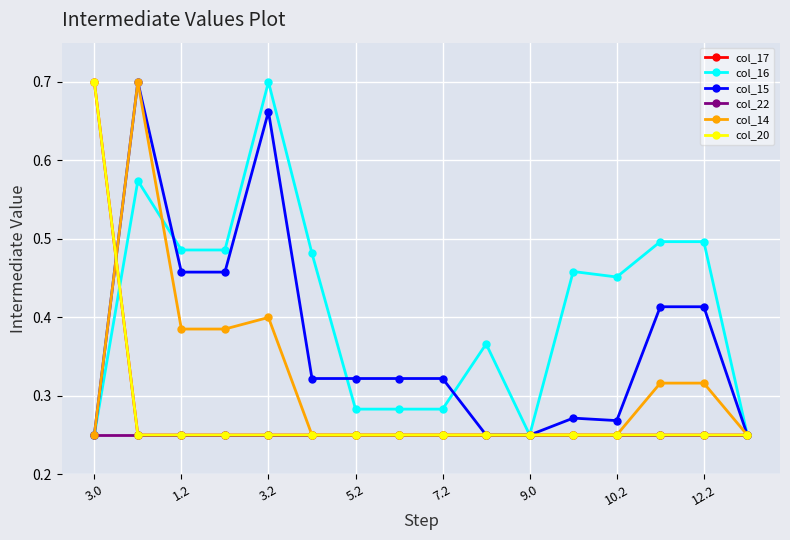

True or false: col_22 has more than 0 interior local peaks.

False